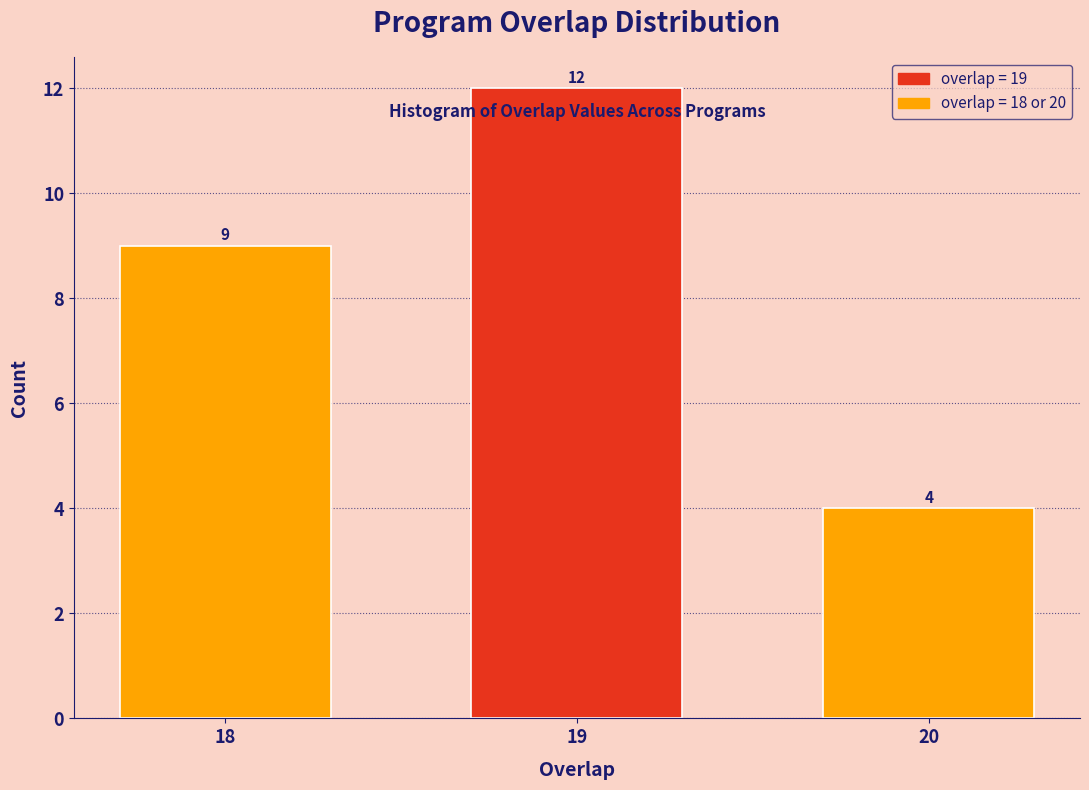

Reading right to left, transcribe all the data shown in this chart.

4	12	9